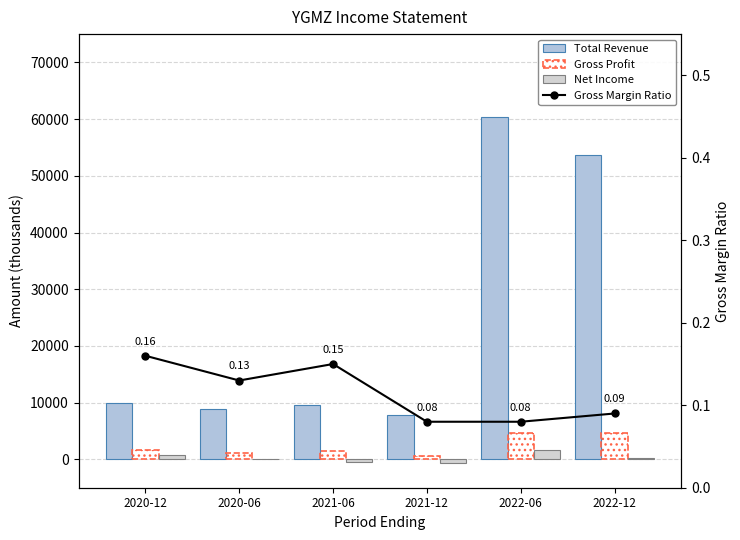

At which category is the sum across all series the highest?

2022-06